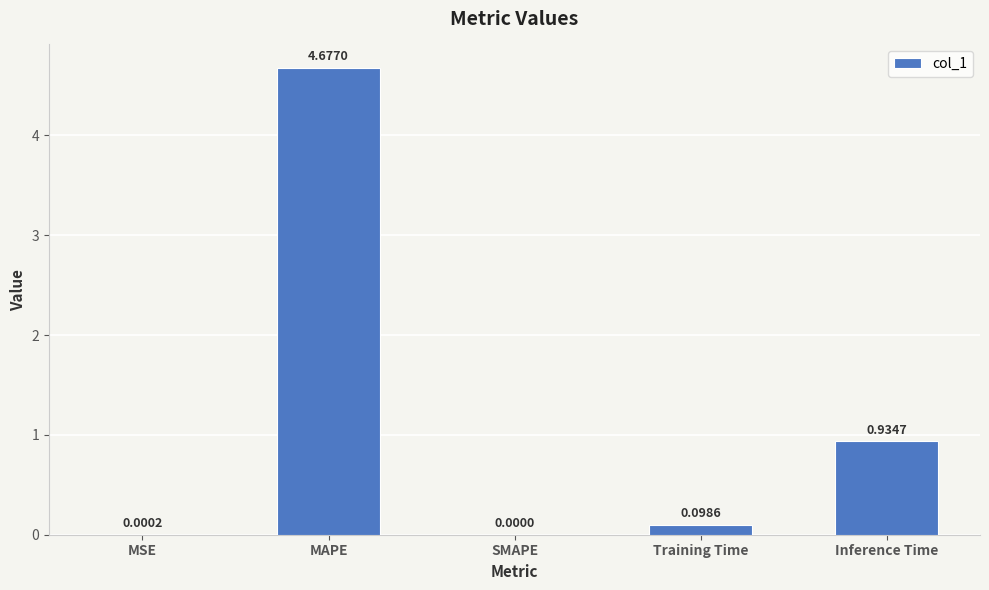

What is the greatest value displayed?

4.7